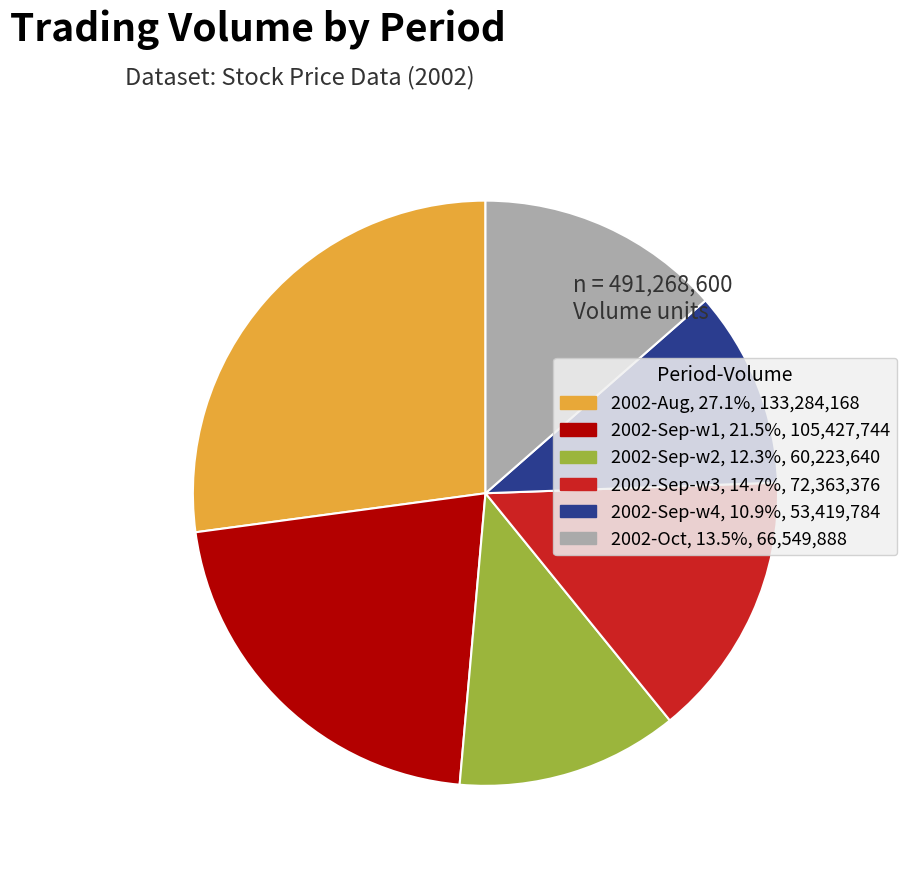

Is there a majority slice in this chart?

No